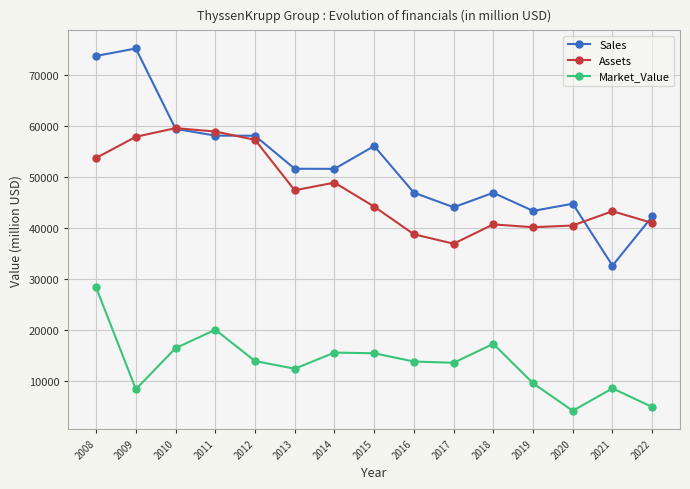

True or false: Assets and Sales intersect in this chart.

True